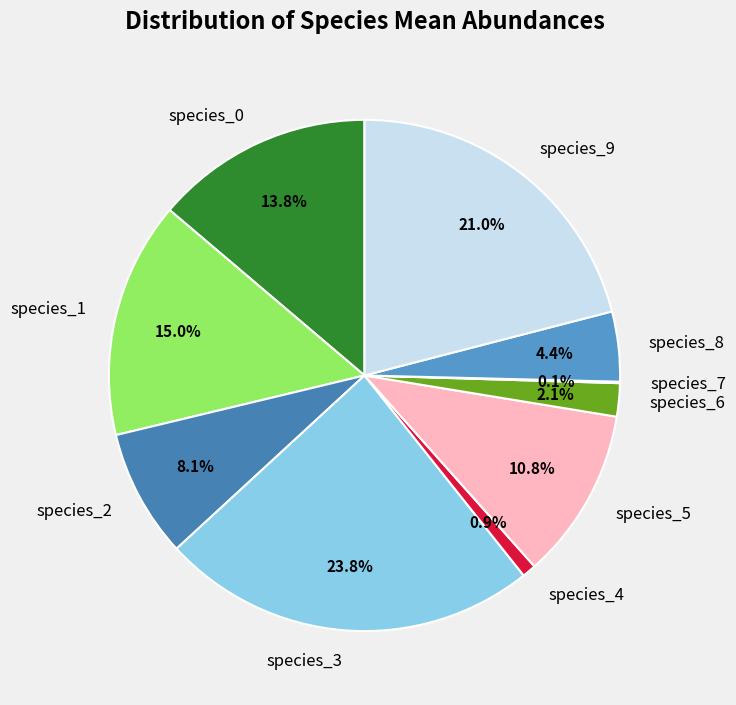

Between species_2 and species_0, which is larger?

species_0